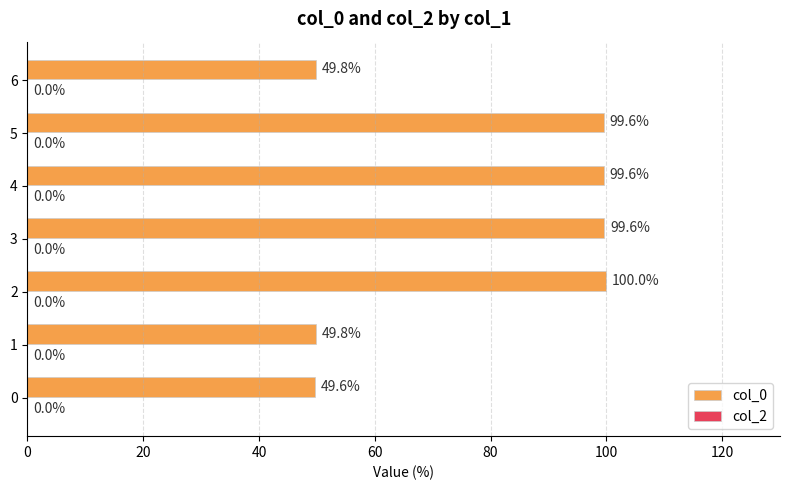

What is the difference between the second highest and minimum values?

50.0